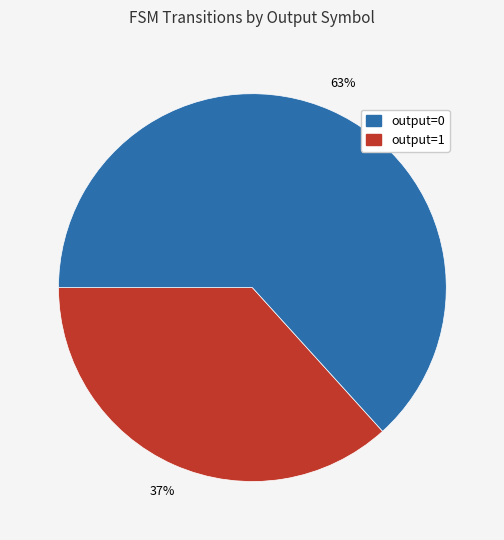

To the nearest percent, what is the average slice percentage?

50%